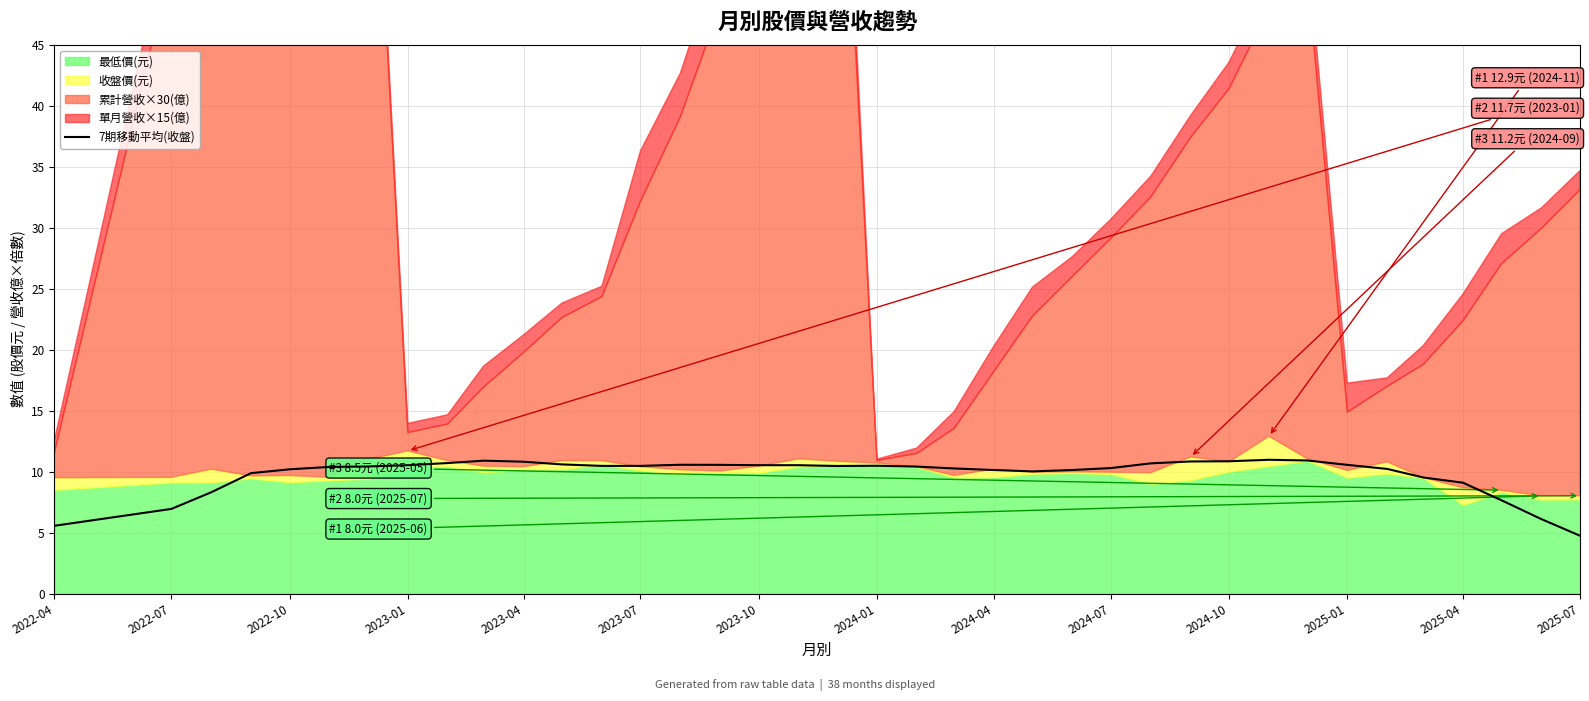

True or false: 7期移動平均(收盤) has a value of 10.8 at 2024-10.

True